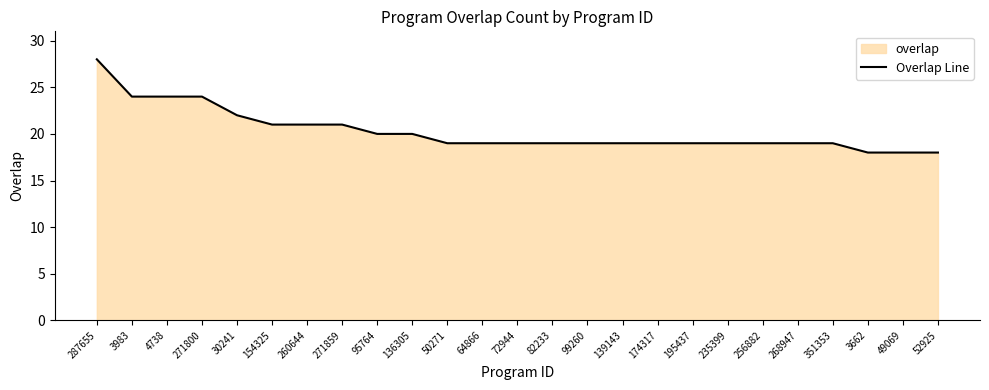

List the labels in order of value, smallest first.

3662, 49069, 52925, 50271, 64866, 72944, 82233, 99260, 139143, 174317, 195437, 235399, 256882, 268947, 351353, 95764, 136305, 154325, 260644, 271859, 30241, 3983, 4738, 271800, 287655